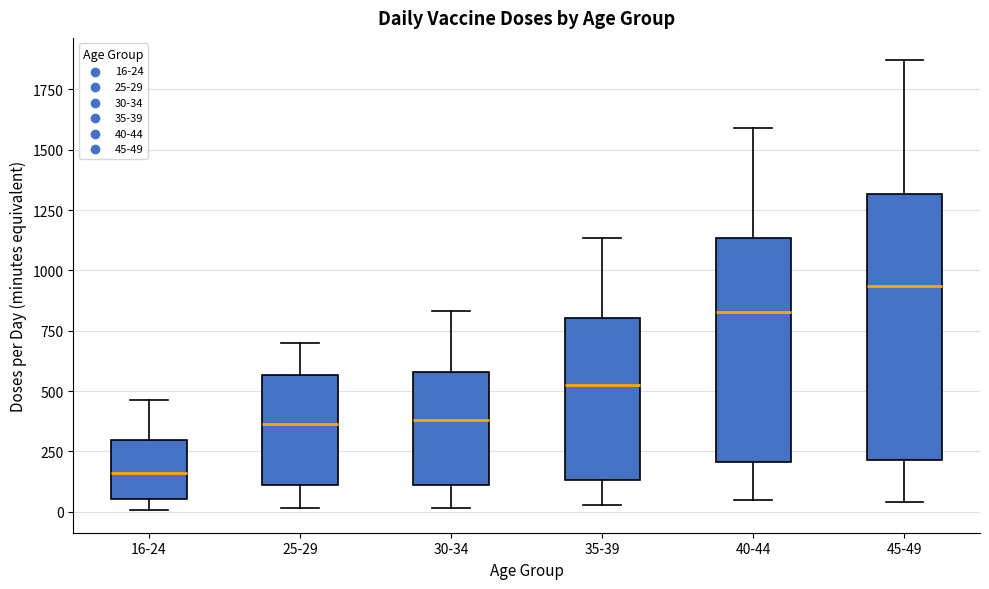

Reading left to right, transcribe this box plot: for each box, give where its median line is, the range the box spans, and where its two whiskers end, as read against the y-axis. The values are not printed on the chart, so give them approximately, as read against the axis.

16-24: median 150, box 50 to 300, whiskers 0 to 450
25-29: median 350, box 100 to 550, whiskers 0 to 700
30-34: median 400, box 100 to 600, whiskers 0 to 850
35-39: median 550, box 150 to 800, whiskers 50 to 1150
40-44: median 850, box 200 to 1150, whiskers 50 to 1600
45-49: median 950, box 200 to 1300, whiskers 50 to 1850